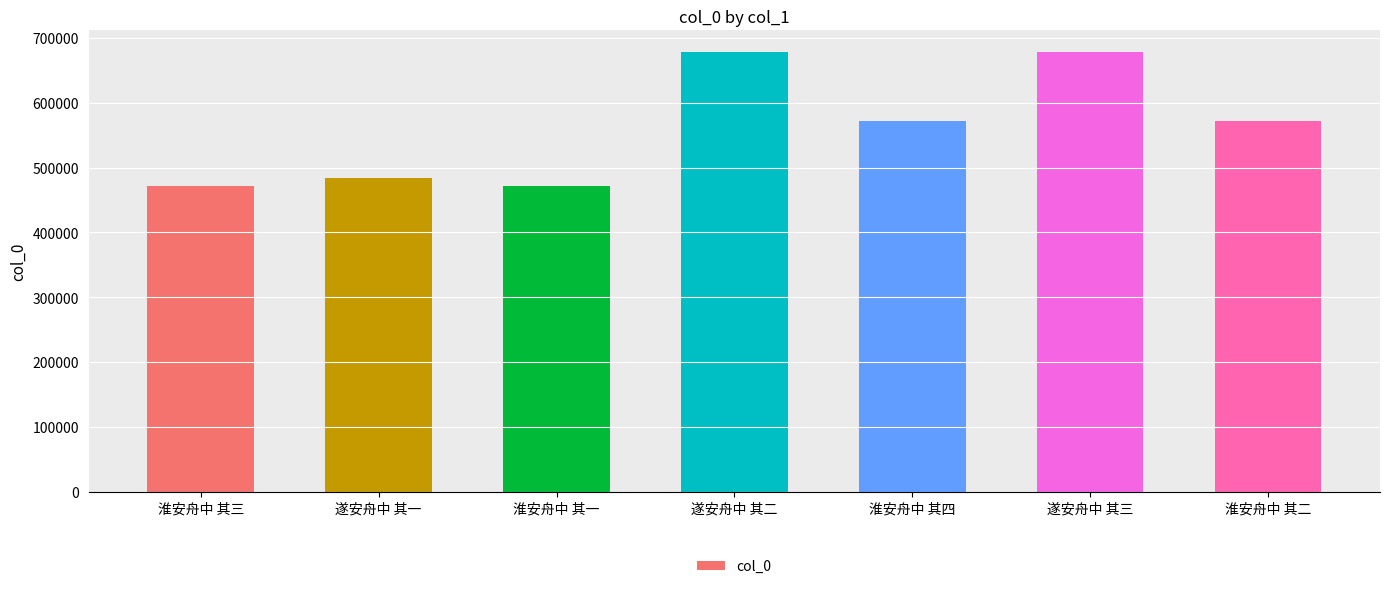

Approximately how many times larger is the value at 淮安舟中 其四 compared to 淮安舟中 其一?

1.2